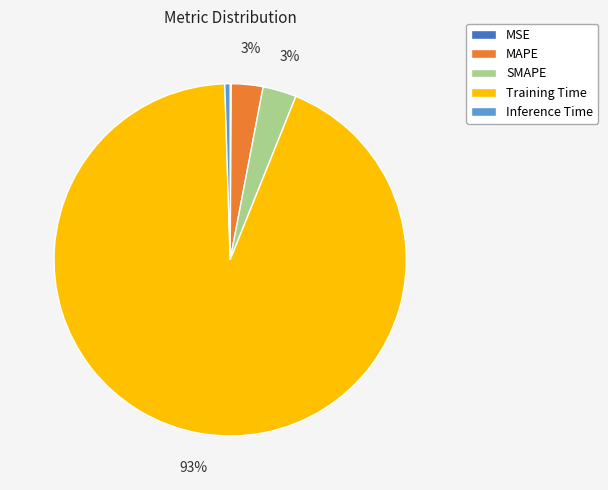

The Training Time slice represents 99% of the pie. True or false?

False